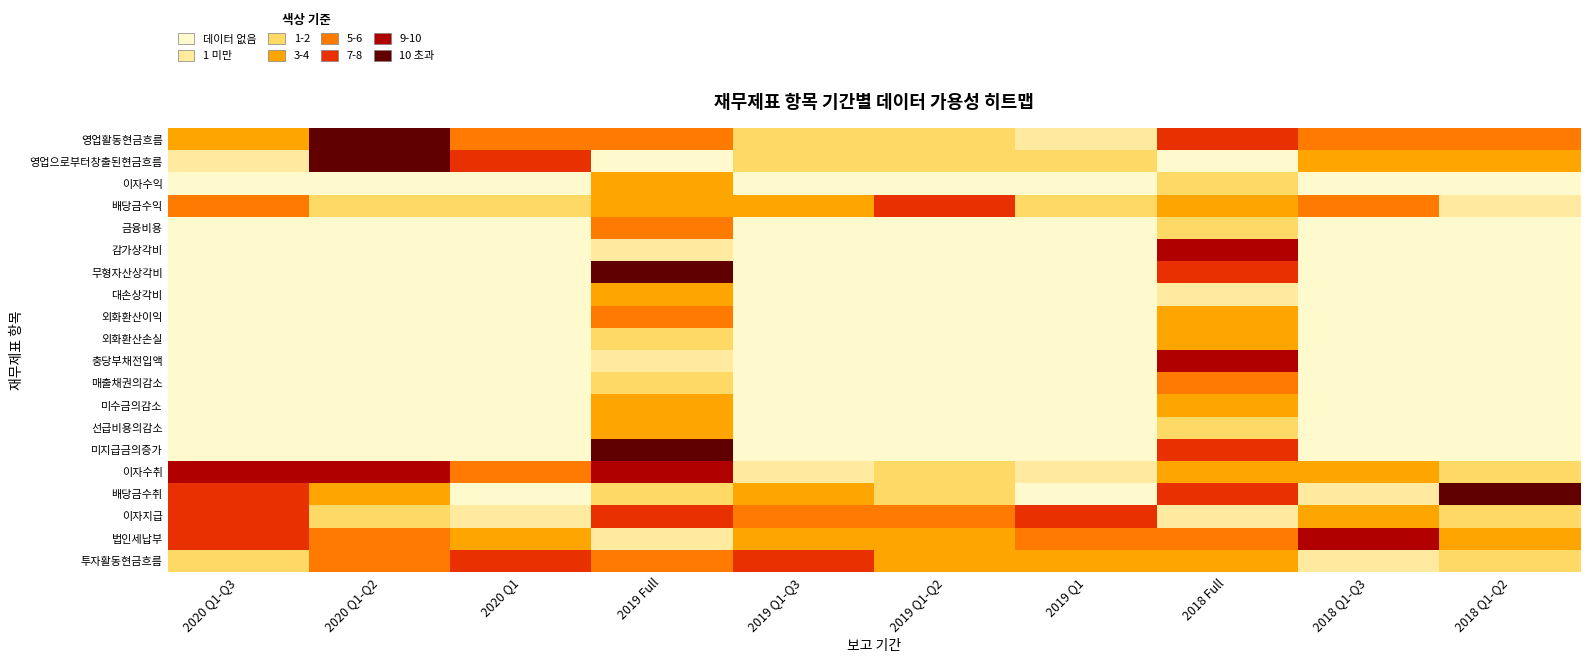

Between 2018 Full and 2019 Q1-Q2, which is larger?

2018 Full